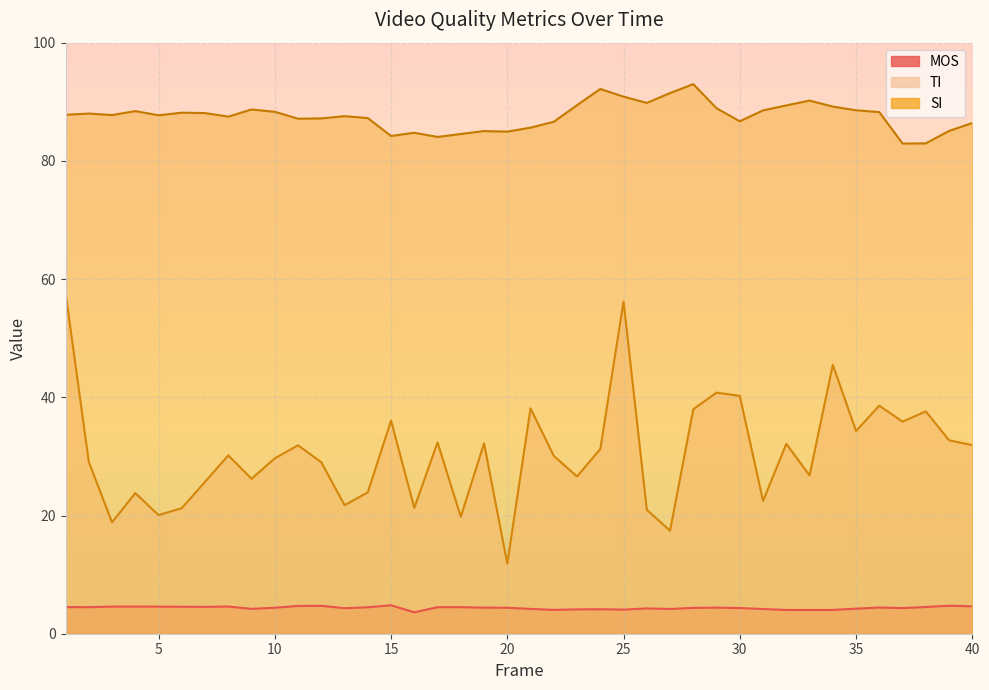

True or false: SI and TI intersect in this chart.

False